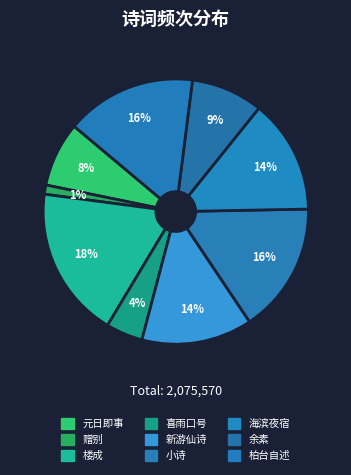

The 元日即事 slice represents 21% of the pie. True or false?

False